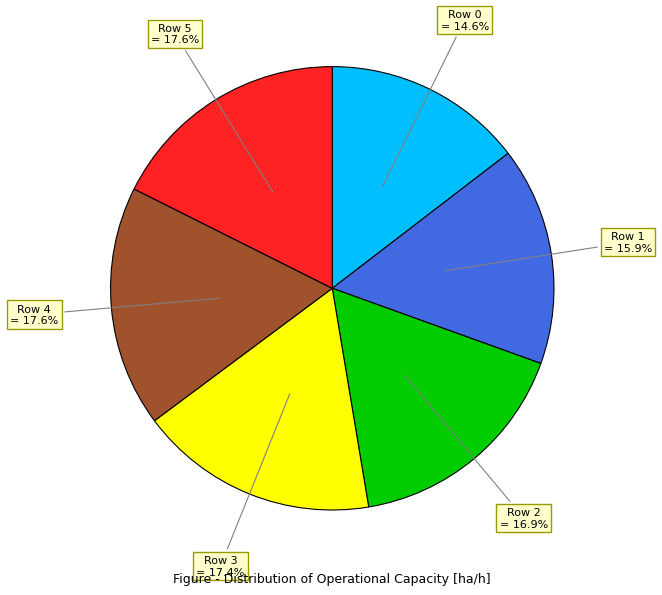

Is there any slice that represents more than half of the pie?

No